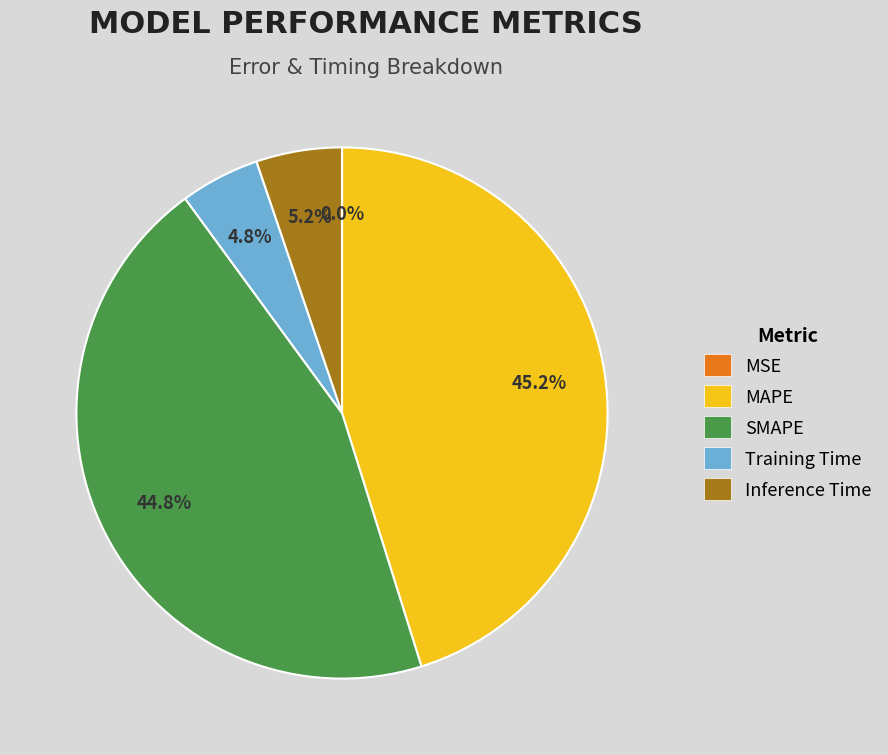

Does any single category account for the majority?

No